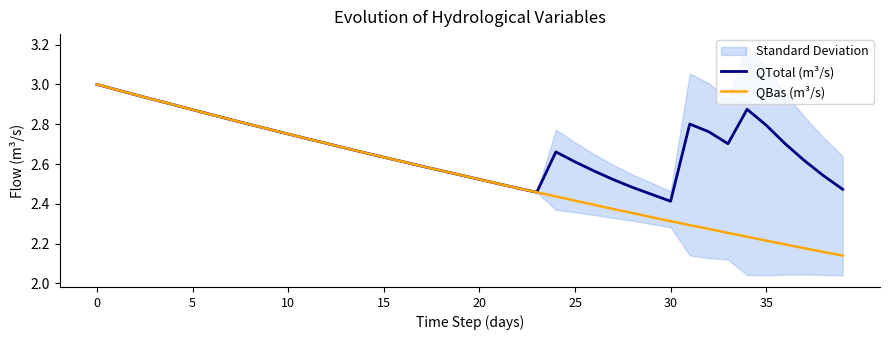

Read the QTotal (m³/s) value at 14.

2.7